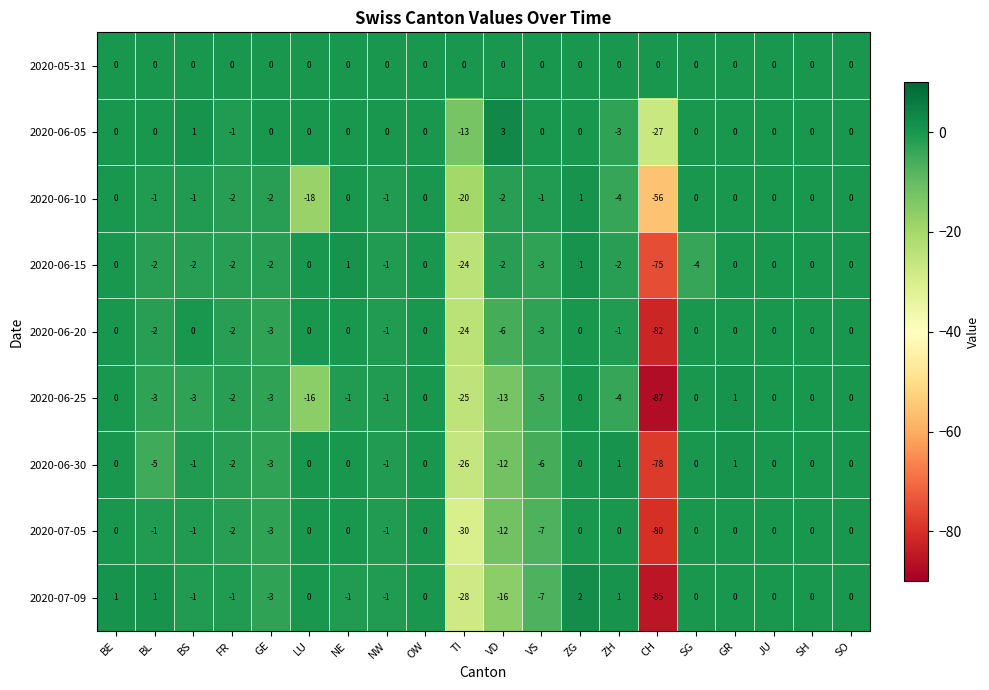

What is the greatest value displayed?

3